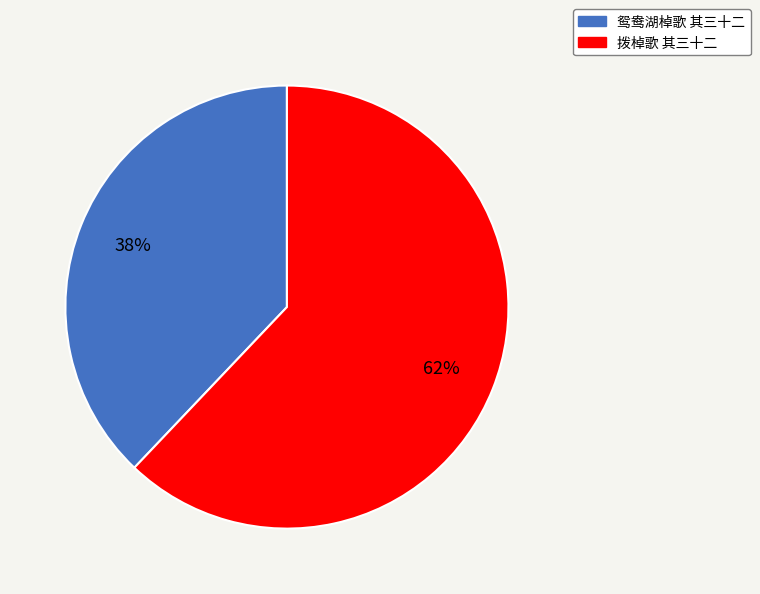

Rank the categories by value from lowest to highest.

鸳鸯湖棹歌 其三十二, 拨棹歌 其三十二